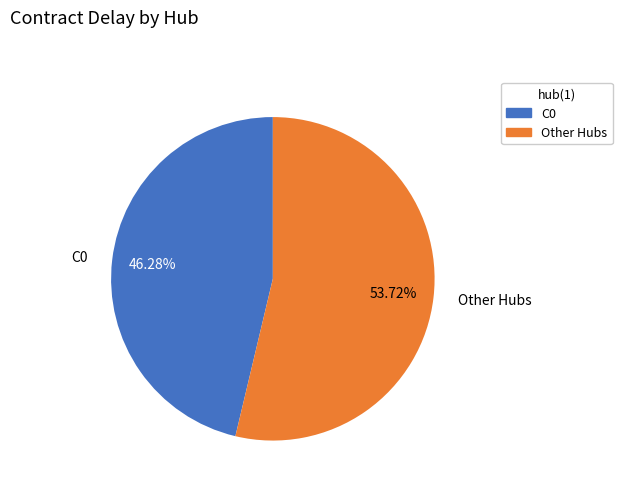

Combined, do Other Hubs and C0 account for over 50%?

Yes